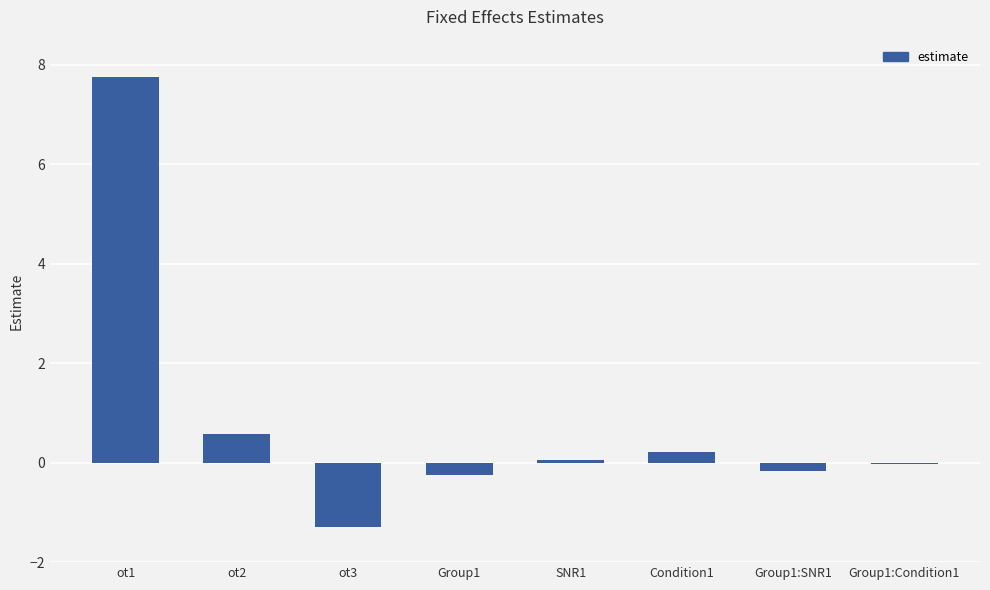

How many categories are shown in the chart?

8